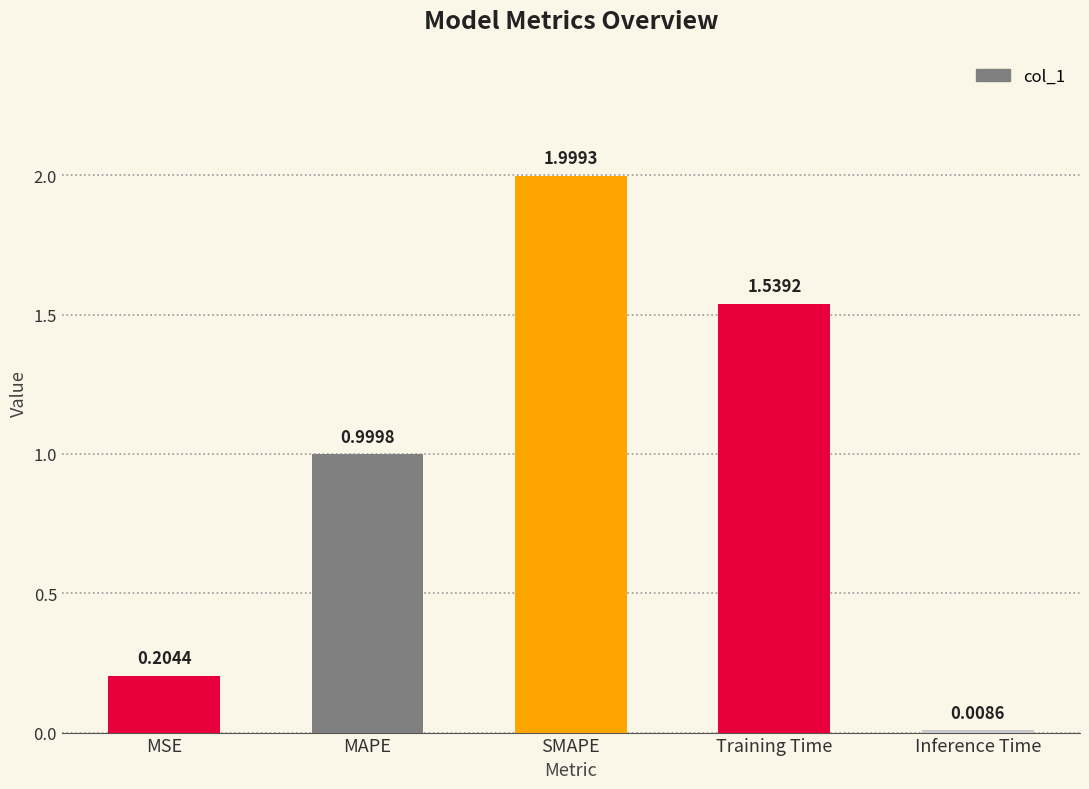

What position from the right is MSE?

5